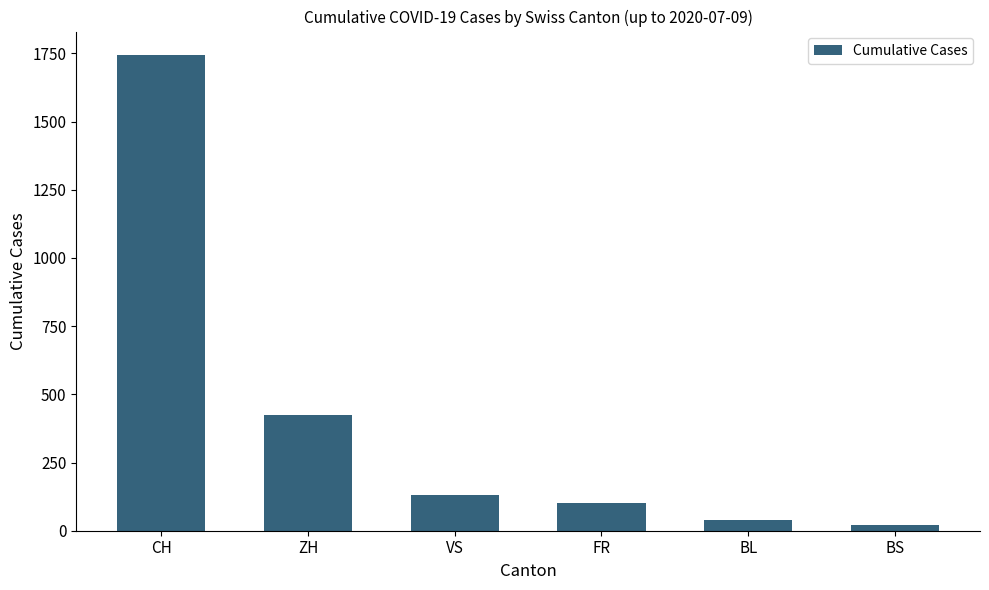

What is the change in value from CH to BS?

-1722